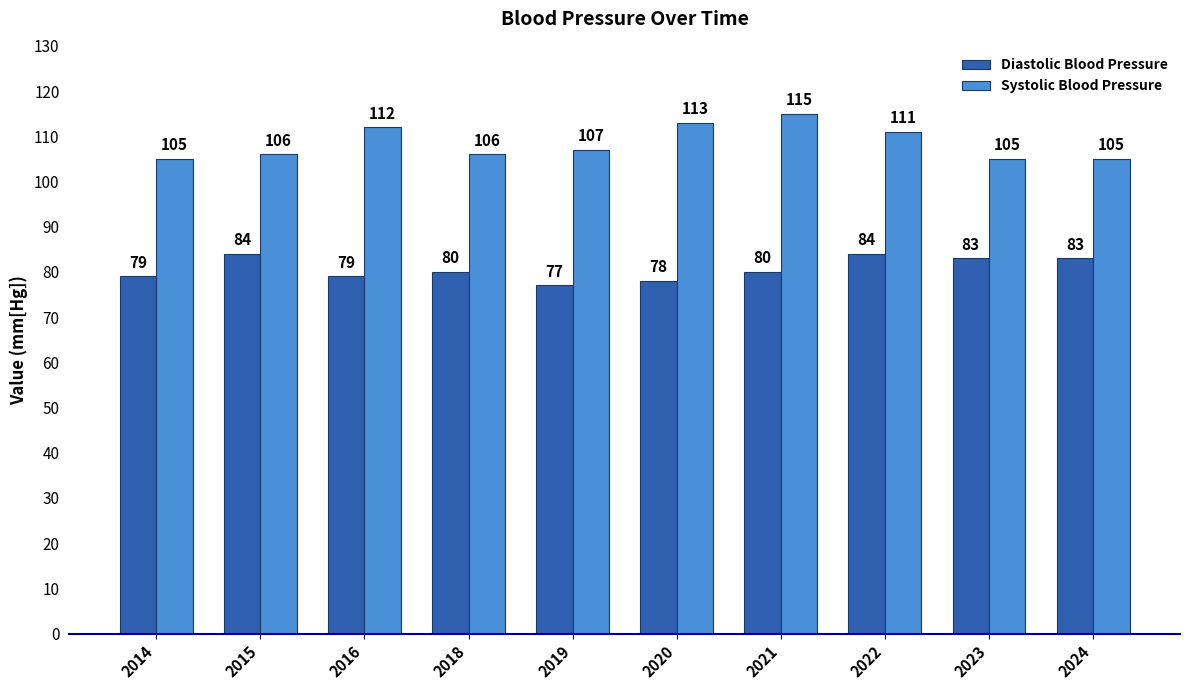

What is the sum of all Diastolic Blood Pressure values?

807